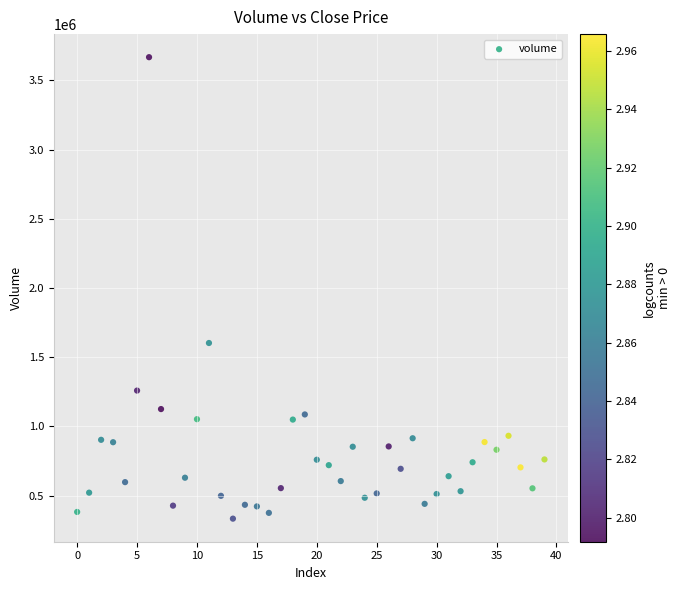

What is the range of Y values (max minus min)?

3332480